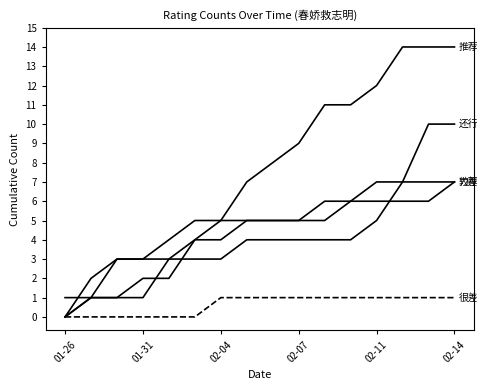

How many lines are shown in the chart?

5